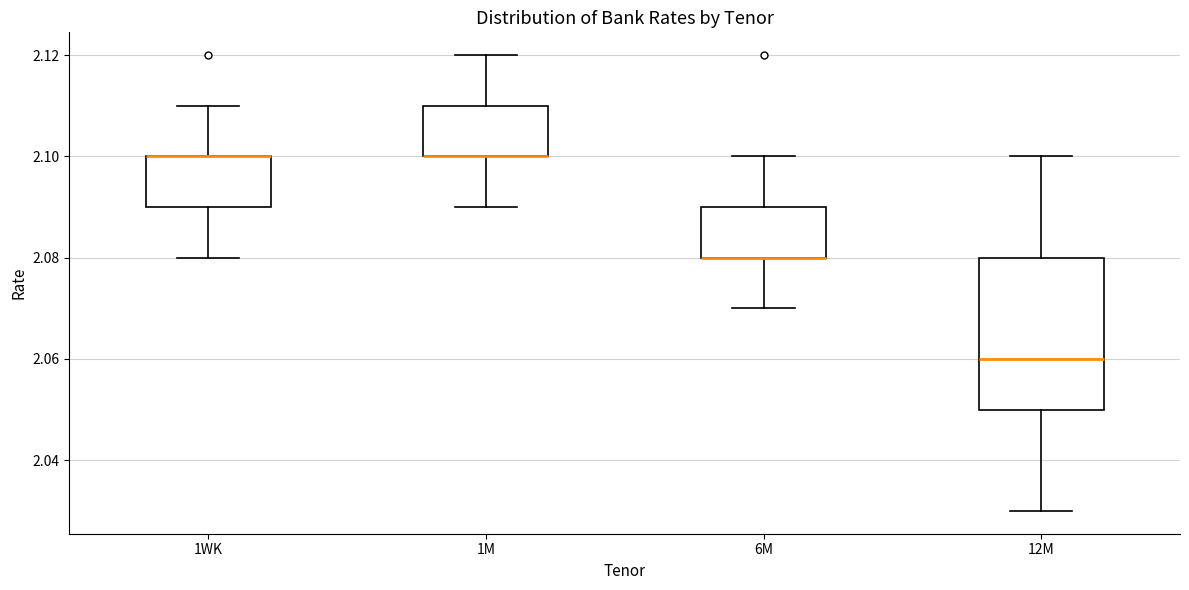

Reading left to right, transcribe this box plot: for each box, give where its median line is, the range the box spans, and where its two whiskers end, as read against the y-axis. The values are not printed on the chart, so give them approximately, as read against the axis.

1WK: median 2.10 (drawn on the box's upper edge), box 2.09 to 2.10, whiskers 2.08 to 2.11
1M: median 2.10 (drawn on the box's lower edge), box 2.10 to 2.11, whiskers 2.09 to 2.12
6M: median 2.08 (drawn on the box's lower edge), box 2.08 to 2.09, whiskers 2.07 to 2.10
12M: median 2.06, box 2.05 to 2.08, whiskers 2.03 to 2.10